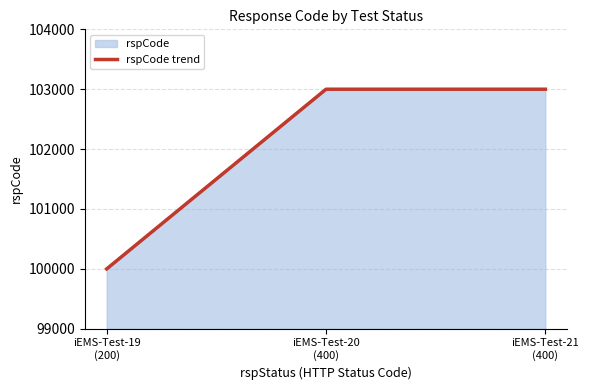

How many categories are shown in the chart?

3